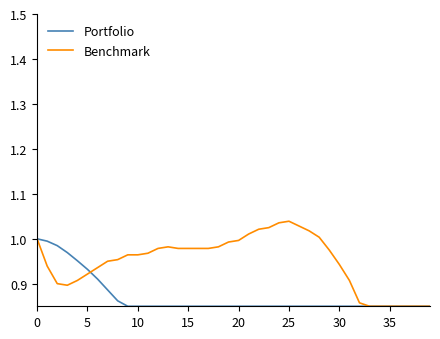

Which series has the largest total across all categories?

Benchmark